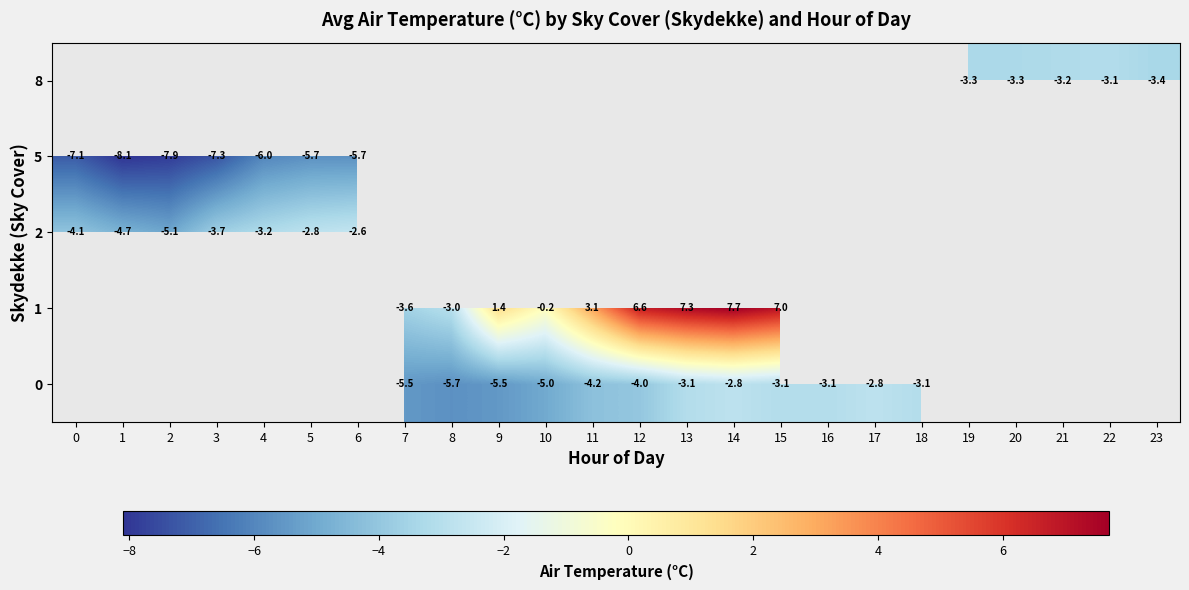

The value of 2 at 6 is -2.6. True or false?

True